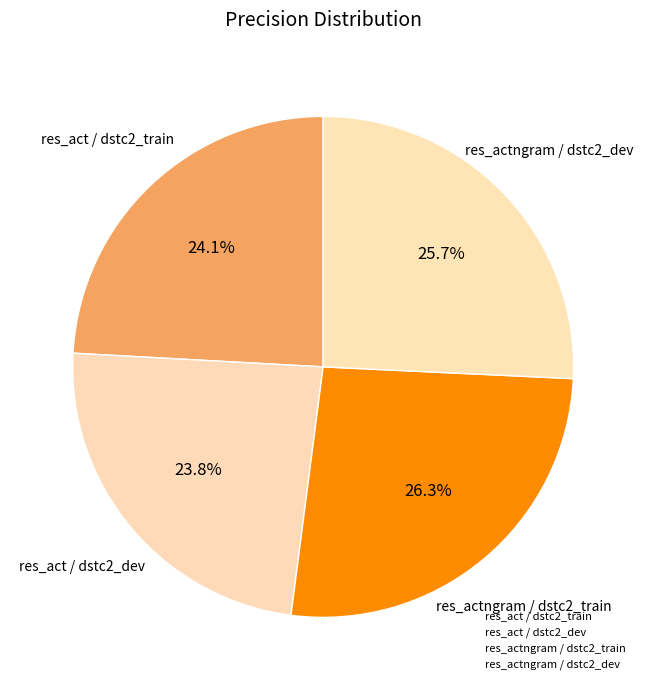

Does res_actngram / dstc2_train account for over 50% of the chart?

No